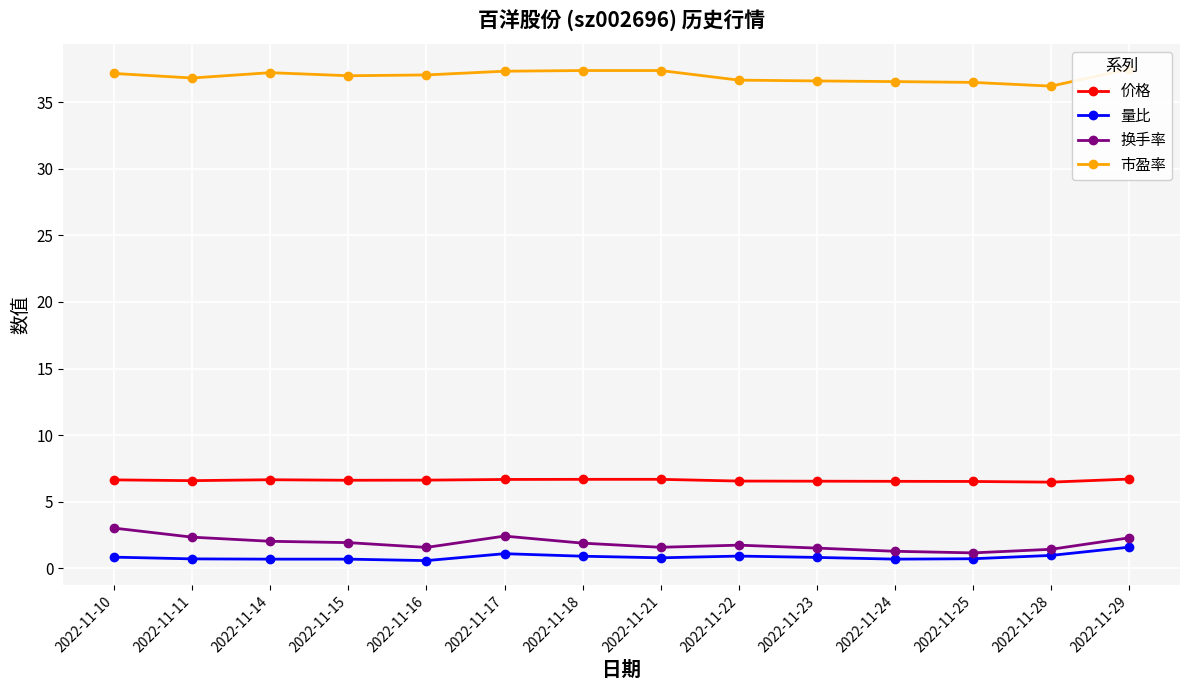

How many 价格 values are between 6 and 7?

14